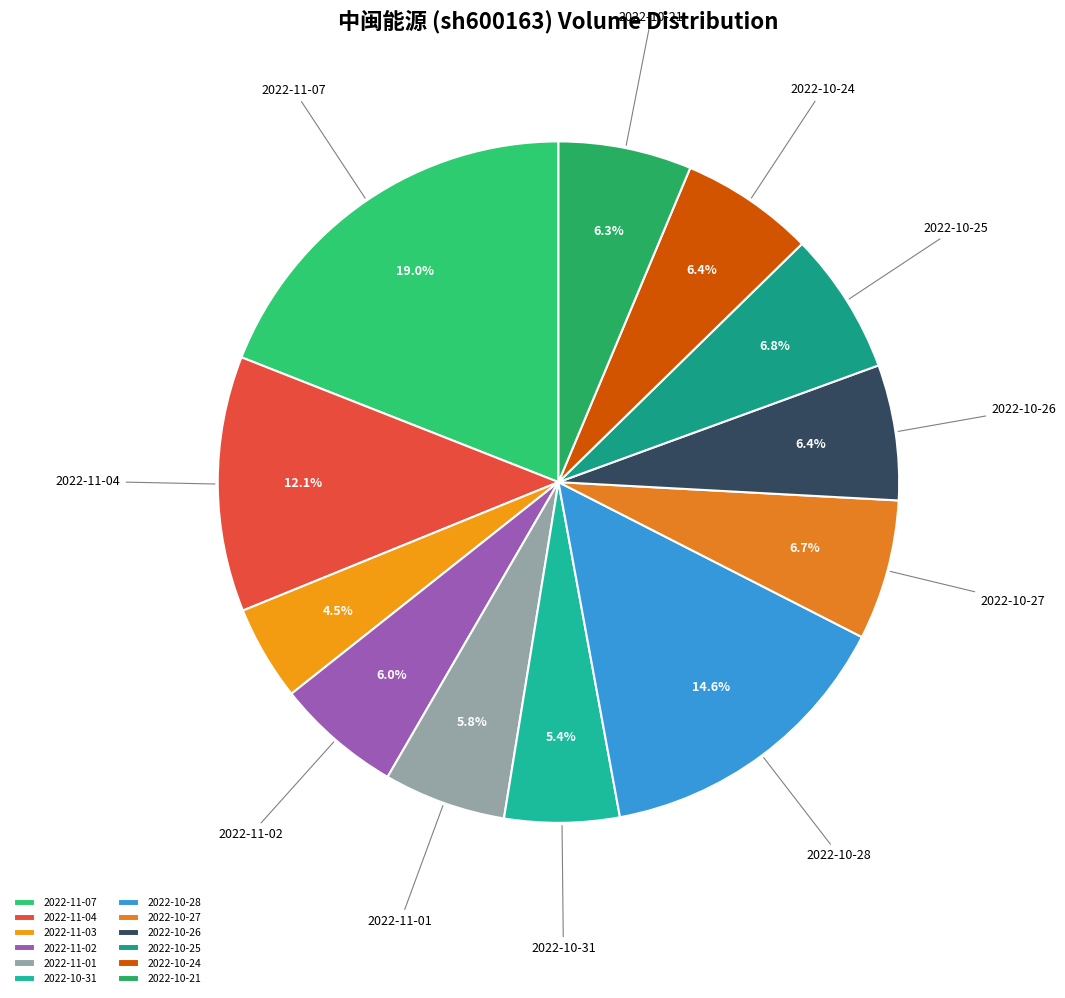

To the nearest percent, what portion does 2022-11-07 represent?

19%